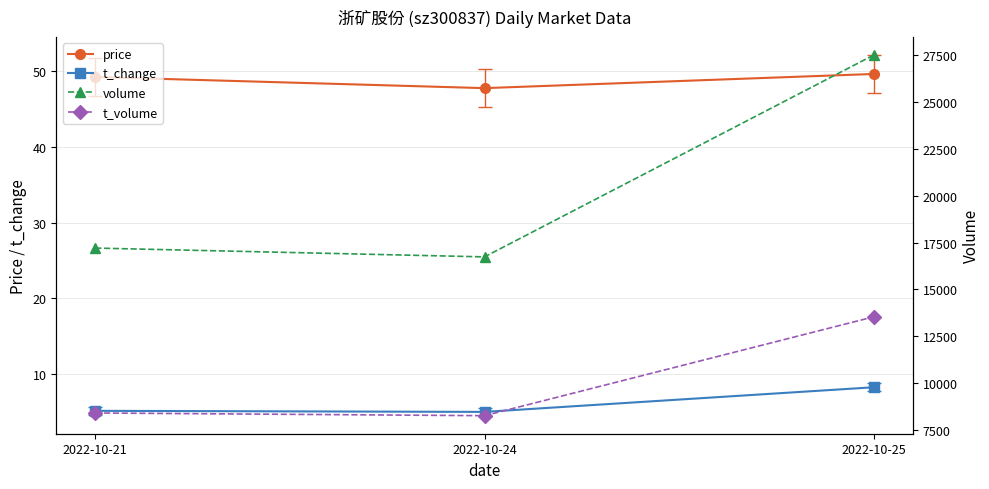

How many series are shown in this chart?

4